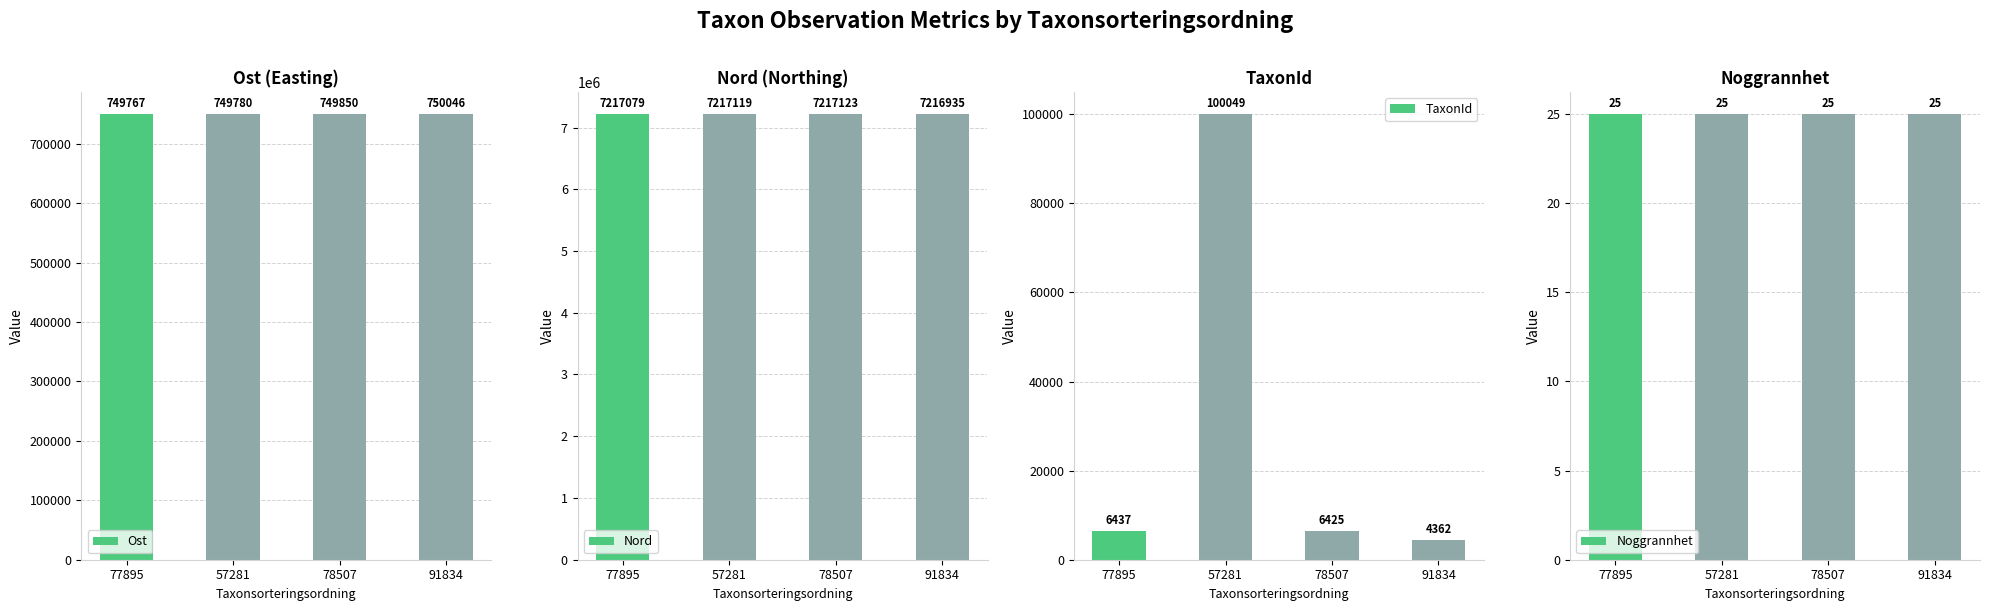

Which category has the lowest value across all series?

77895